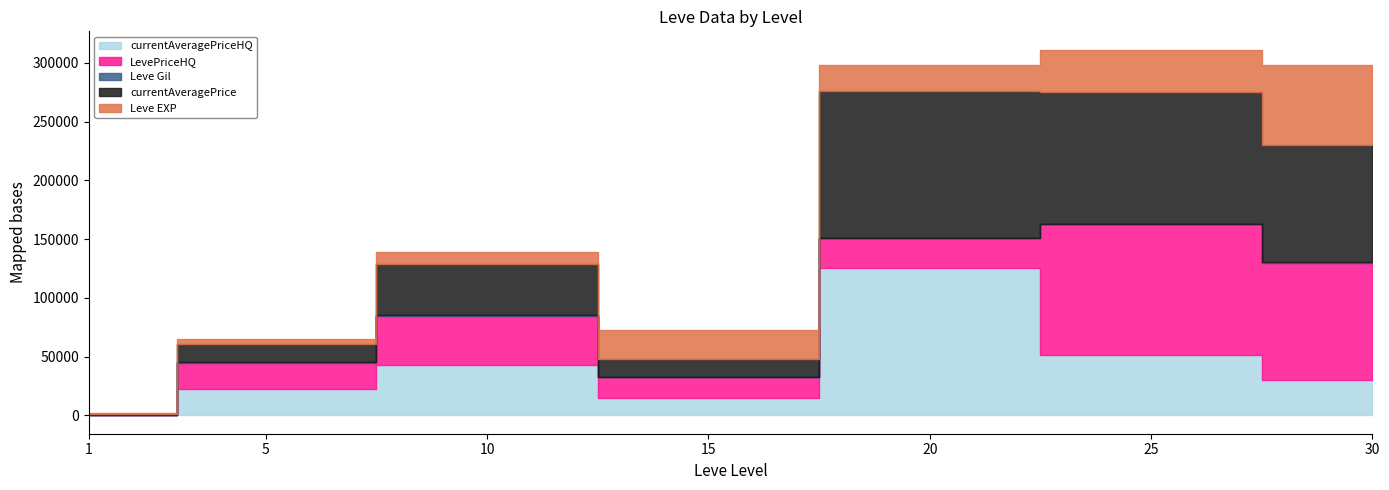

What is the sum of all currentAveragePriceHQ values?

286712.0